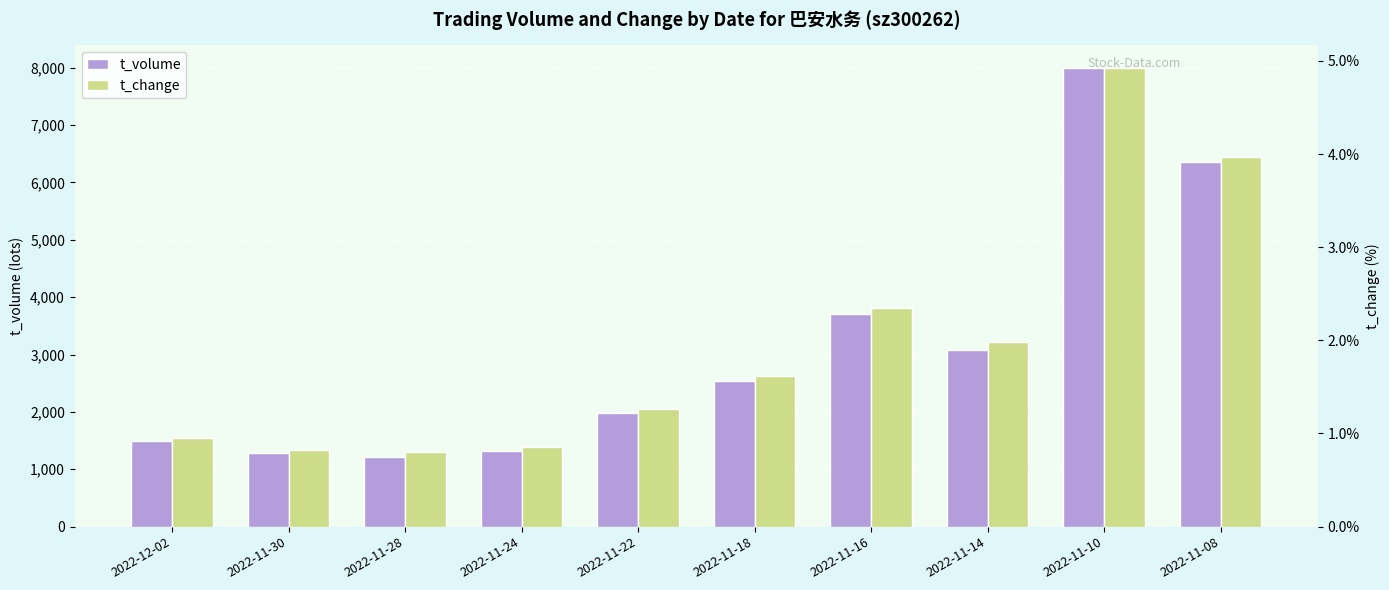

At how many categories does at least one series exceed 1914?

6